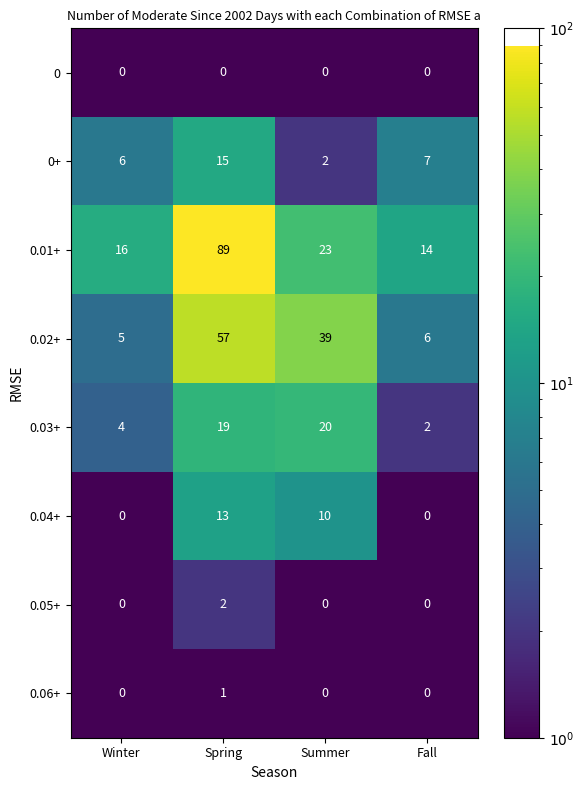

The 0+ series shows 15 at Spring. True or false?

True